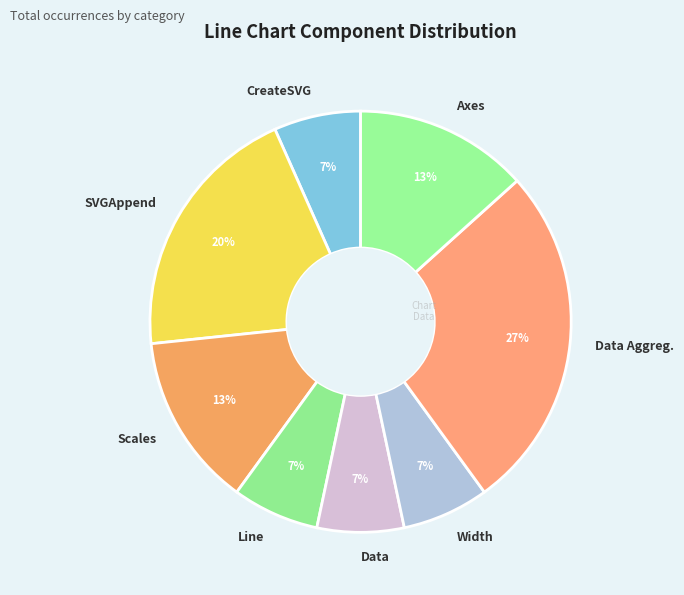

Which slice is the largest?

Data Aggreg.